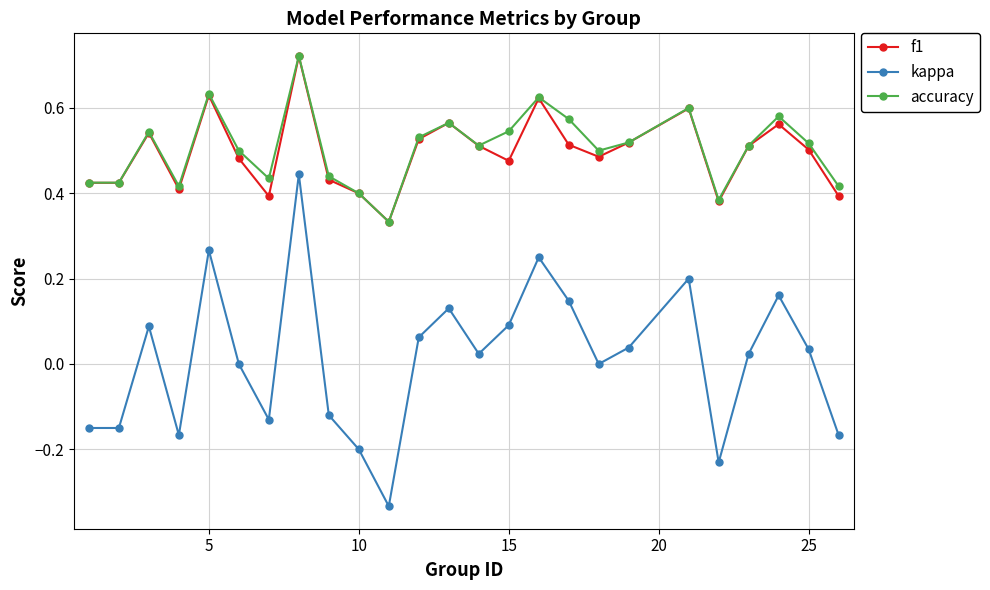

True or false: accuracy and kappa cross at least once.

False